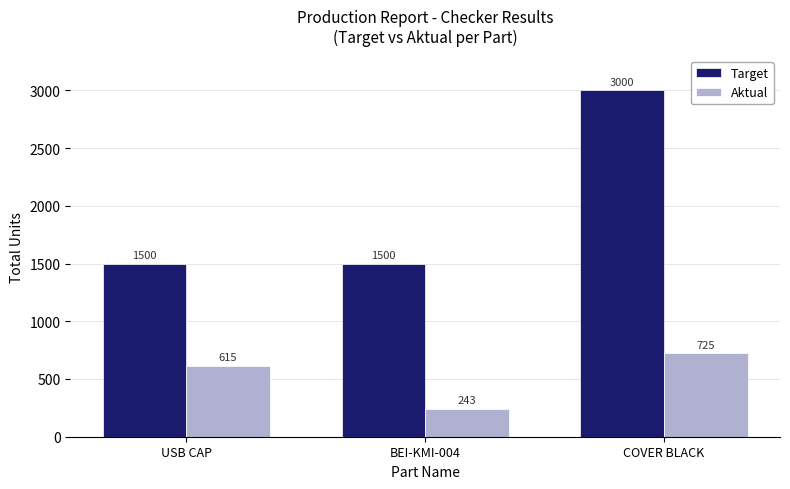

What is the difference between the second highest and minimum values in the Aktual series?

372